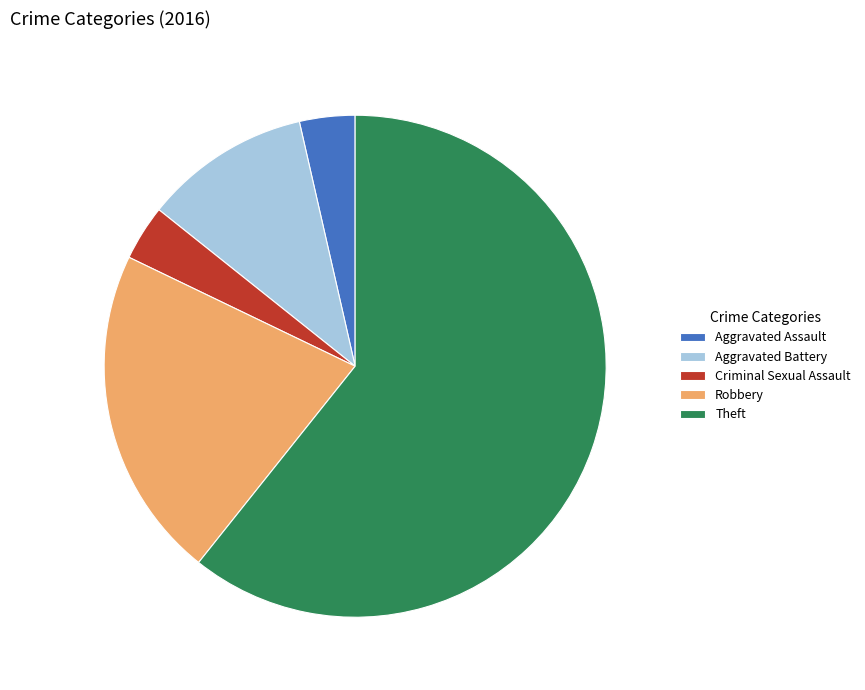

Which slice is the largest?

Theft